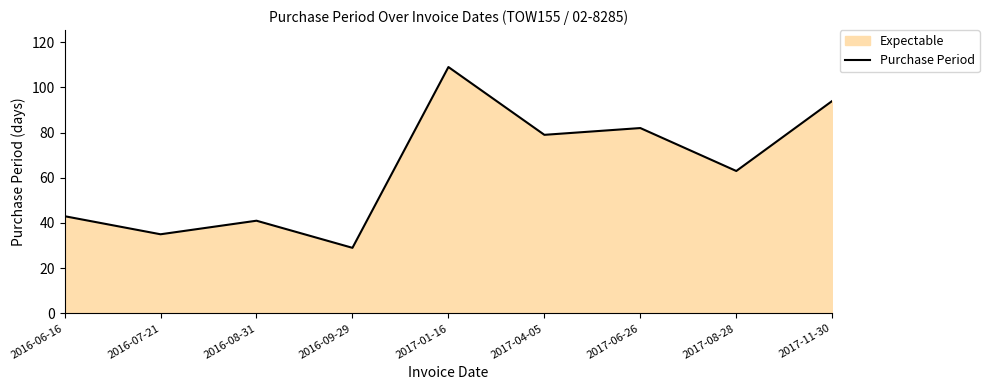

What is the change in value from 2016-06-16 to 2016-09-29?

-14